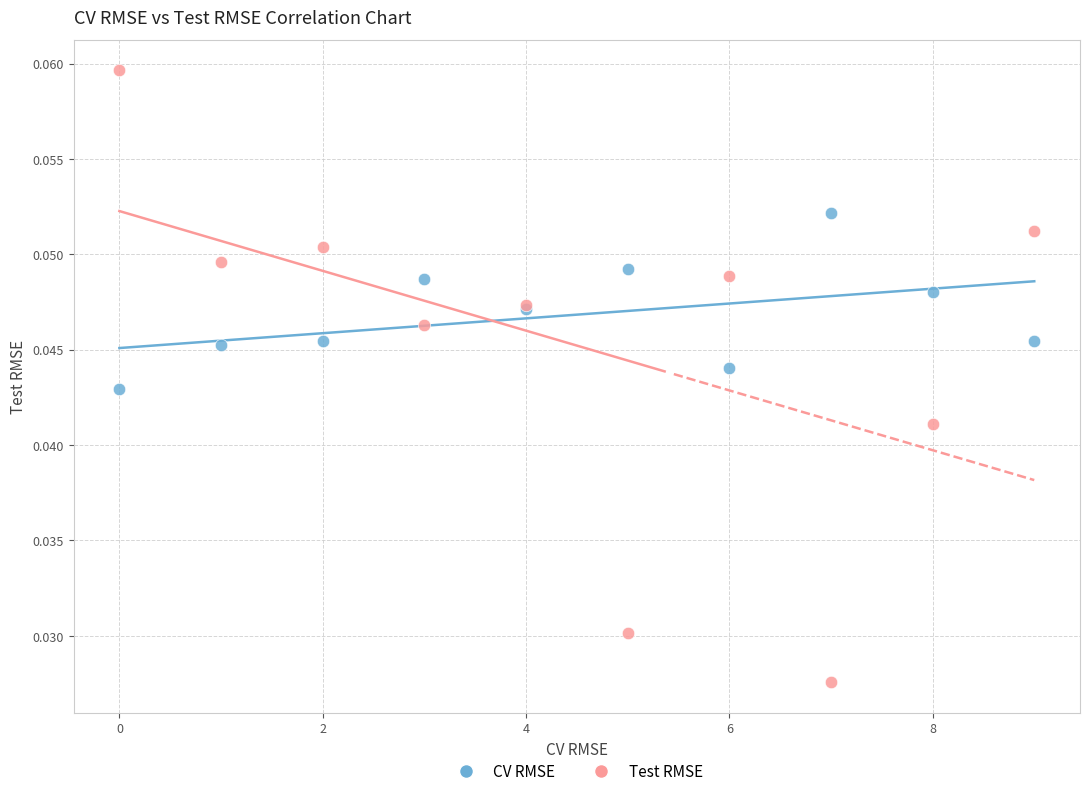

Which series reaches the minimum Y coordinate?

Test RMSE